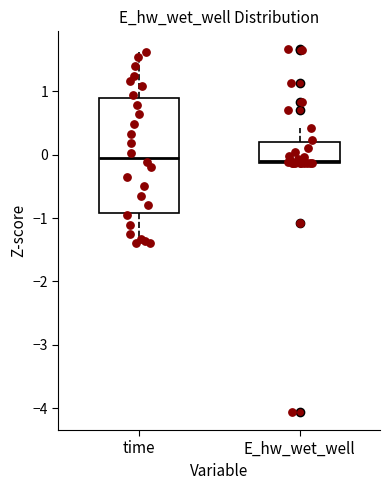

Where is the upper edge of the box for E_hw_wet_well on the y-axis? The values are not printed on the chart, so give them approximately, as read against the axis.

0.2